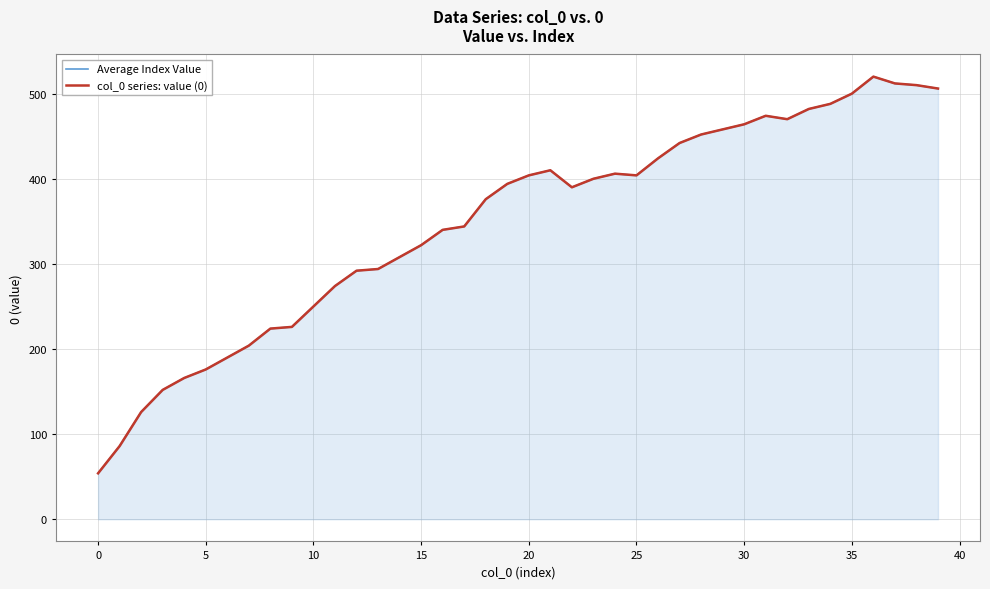

At which category is the sum across all series the highest?

36